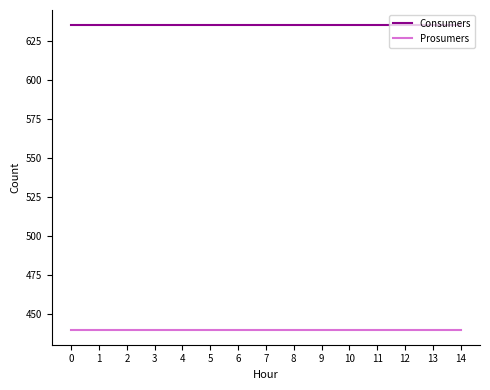

The value of Consumers at 14 is 1128. True or false?

False